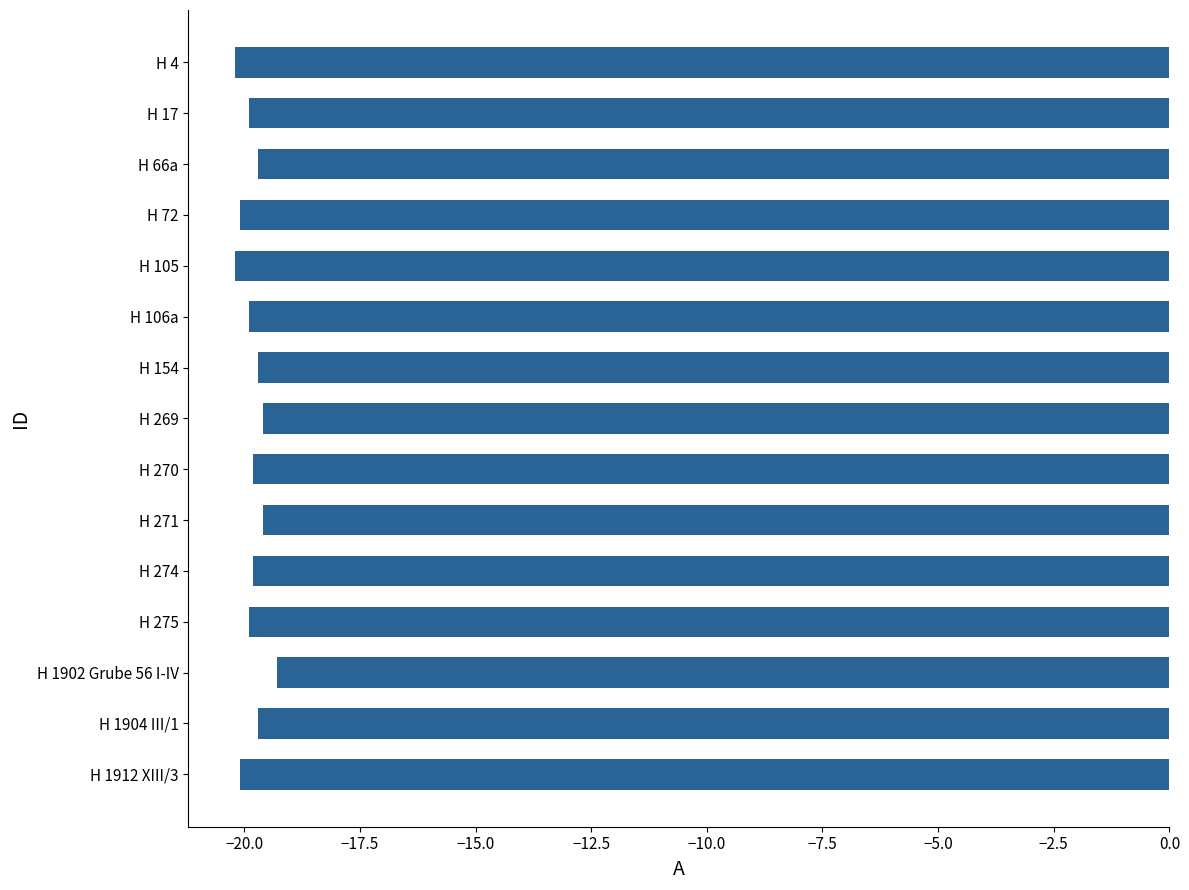

True or false: the data shows -25.9 at H 66a.

False